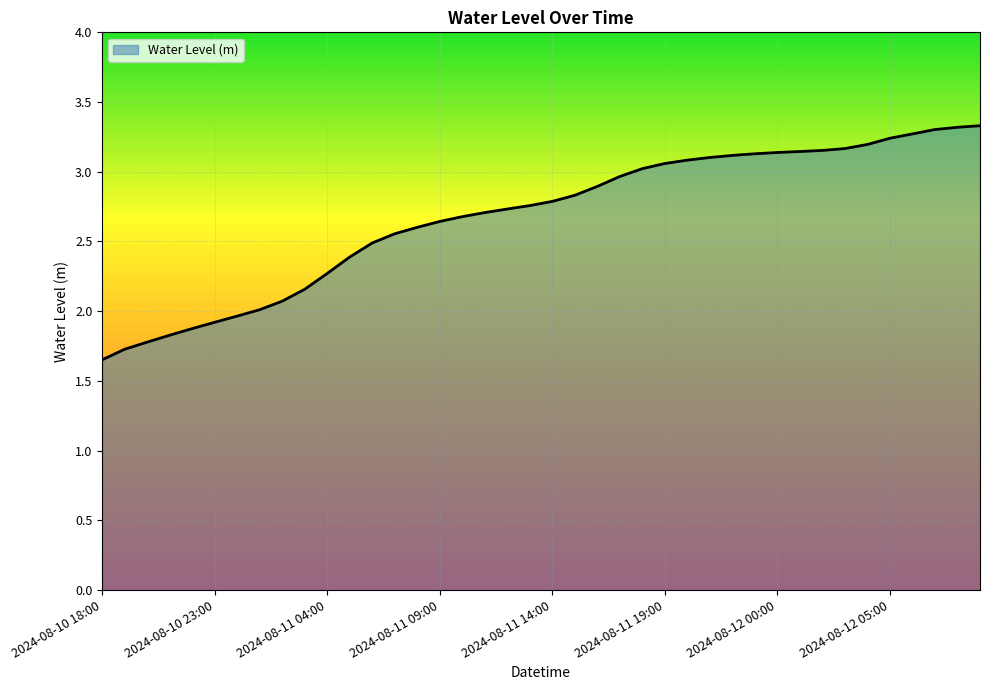

What is the greatest value displayed?

3.3